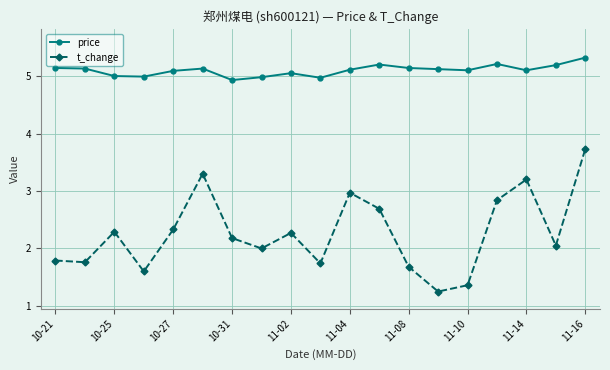

Which series has the largest total across all categories?

price